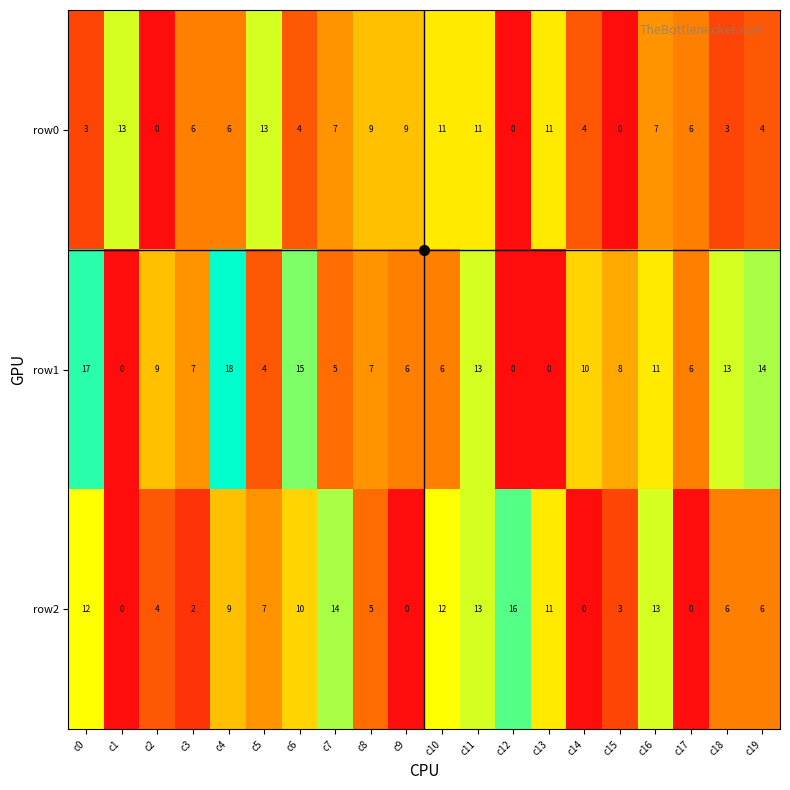

Is the value of row0 at c6 greater than the value of row2 at c9?

Yes